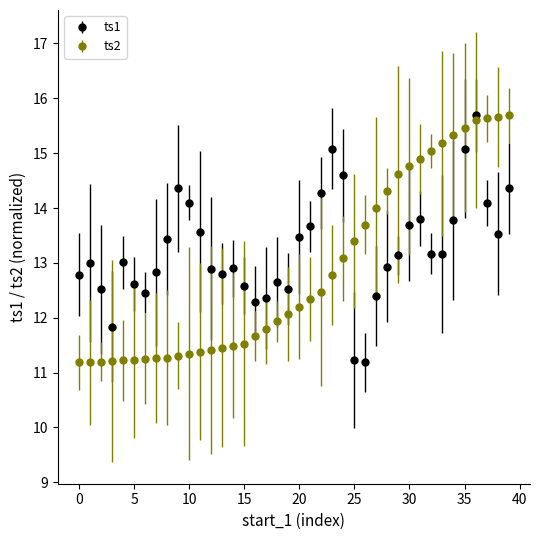

Which series has the largest total across all categories?

ts1